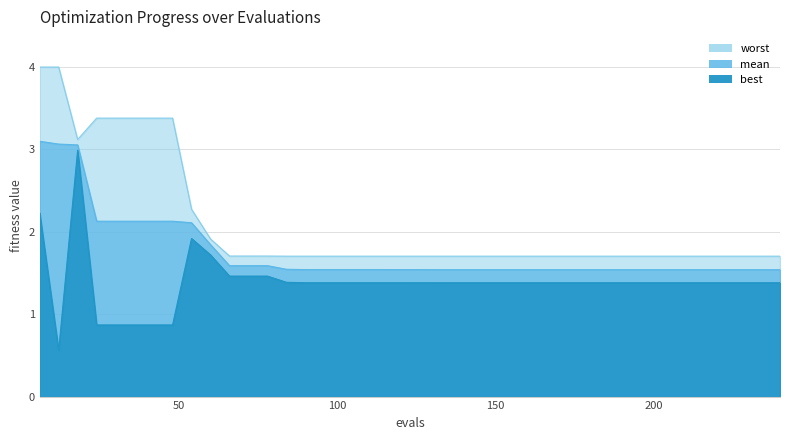

What is the total value across all series at 198?

4.6